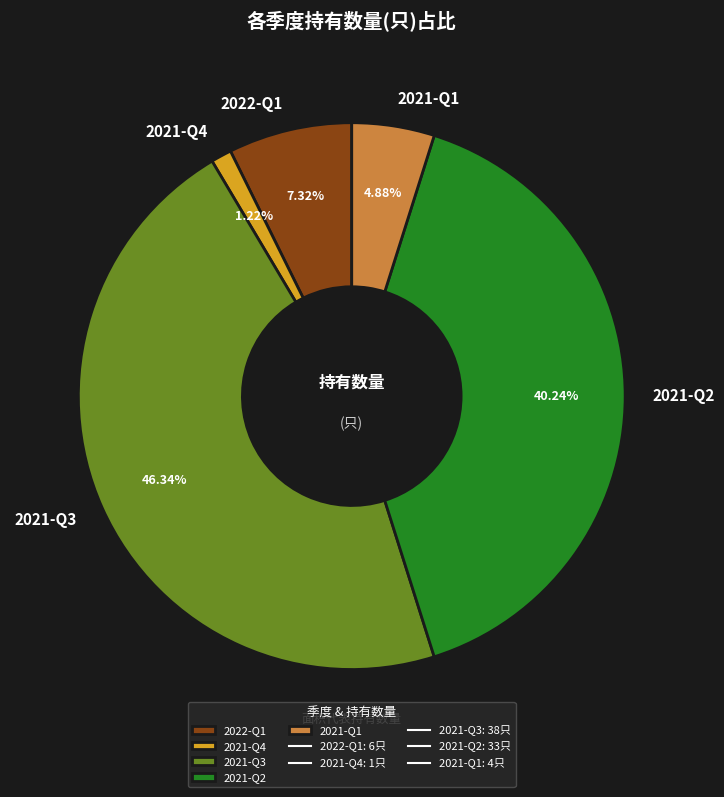

How much of the chart is everything except 2021-Q2?

59.8%